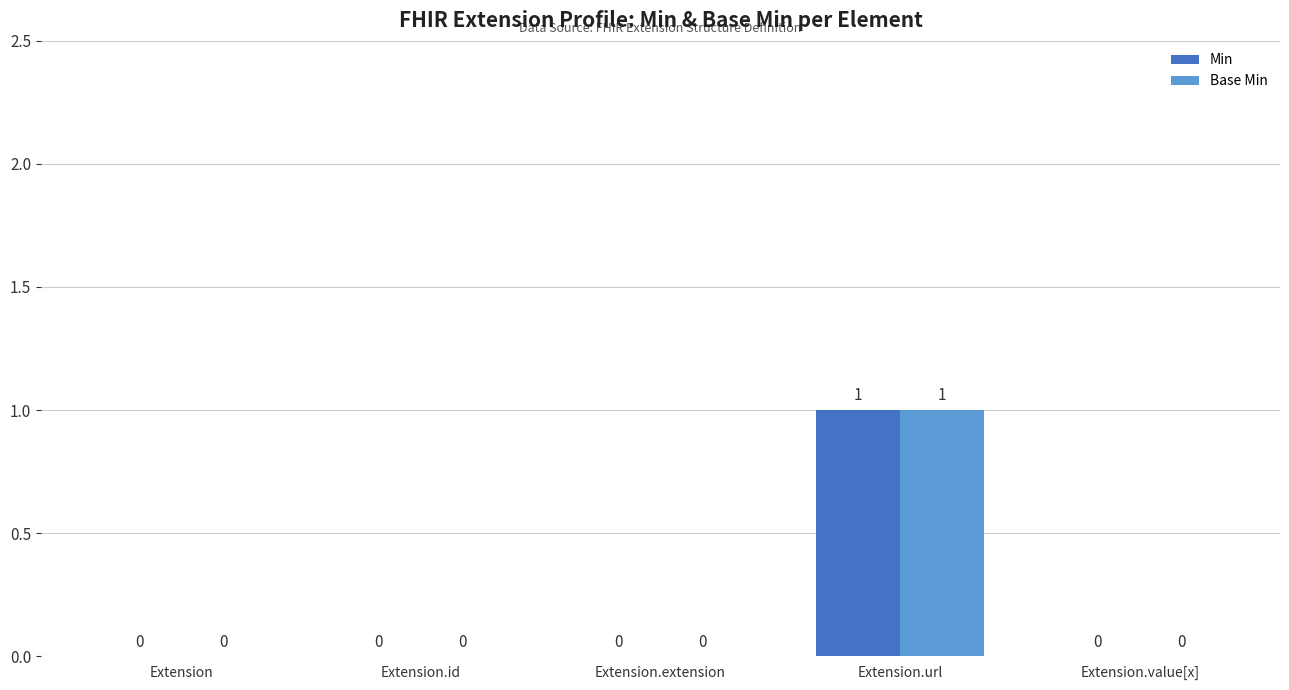

How many Base Min values are between 0 and 1?

5